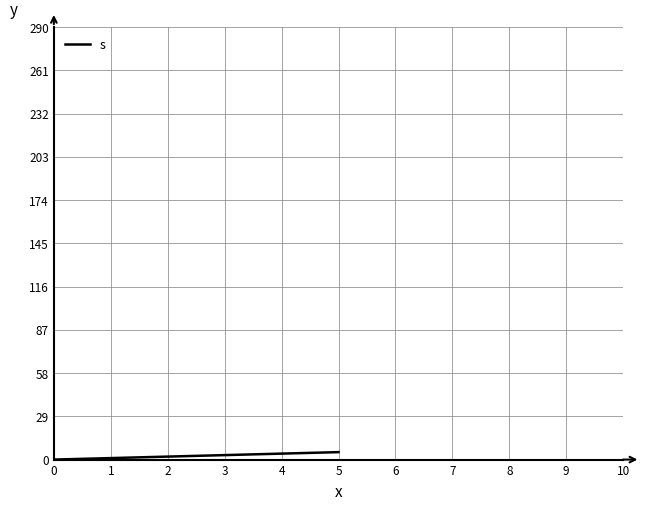

True or false: the data shows 1 at 1.

True